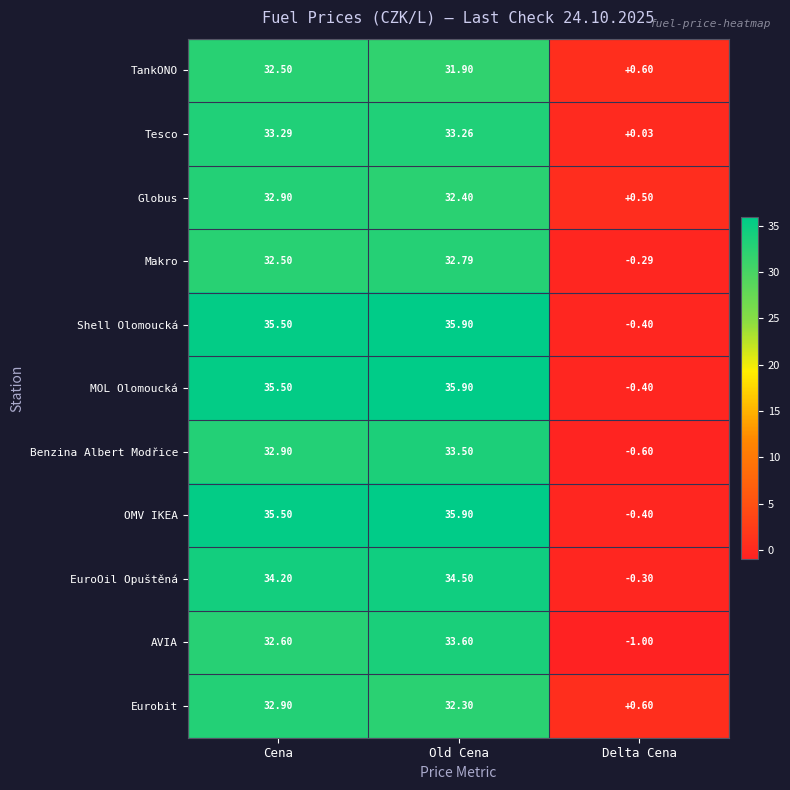

Which category has the lowest value in the Makro series?

Delta Cena